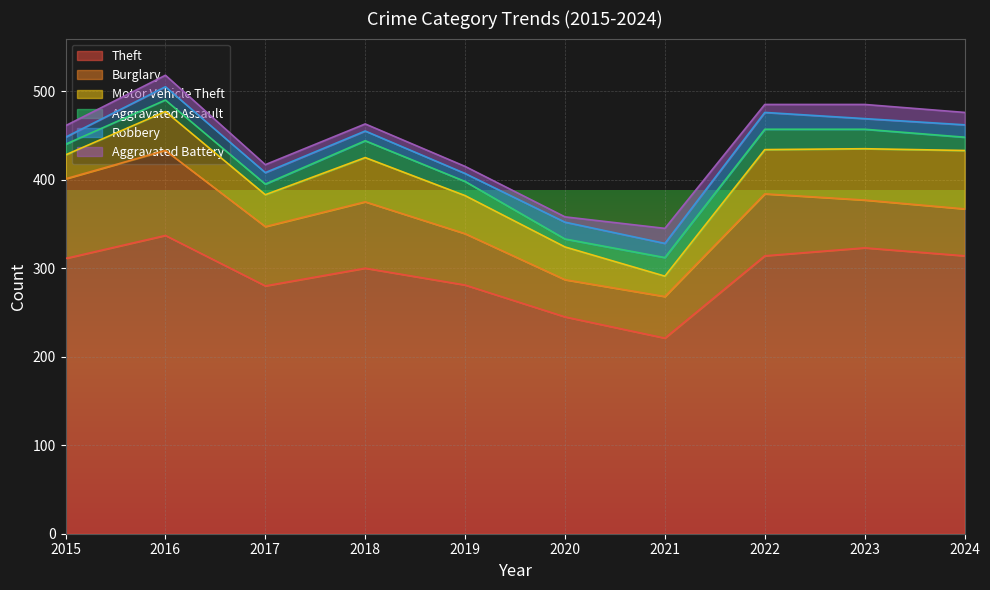

Reading right to left, extract all data points from this chart.

Theft: 314	323	314	221	245	281	300	280	337	311
Burglary: 53	54	70	47	42	58	75	67	96	90
Motor Vehicle Theft: 66	58	50	23	37	43	50	36	44	27
Aggravated Assault: 15	22	23	21	9	16	19	12	13	12
Robbery: 14	12	19	16	19	9	11	13	15	8
Aggravated Battery: 14	16	9	17	6	8	8	9	13	13